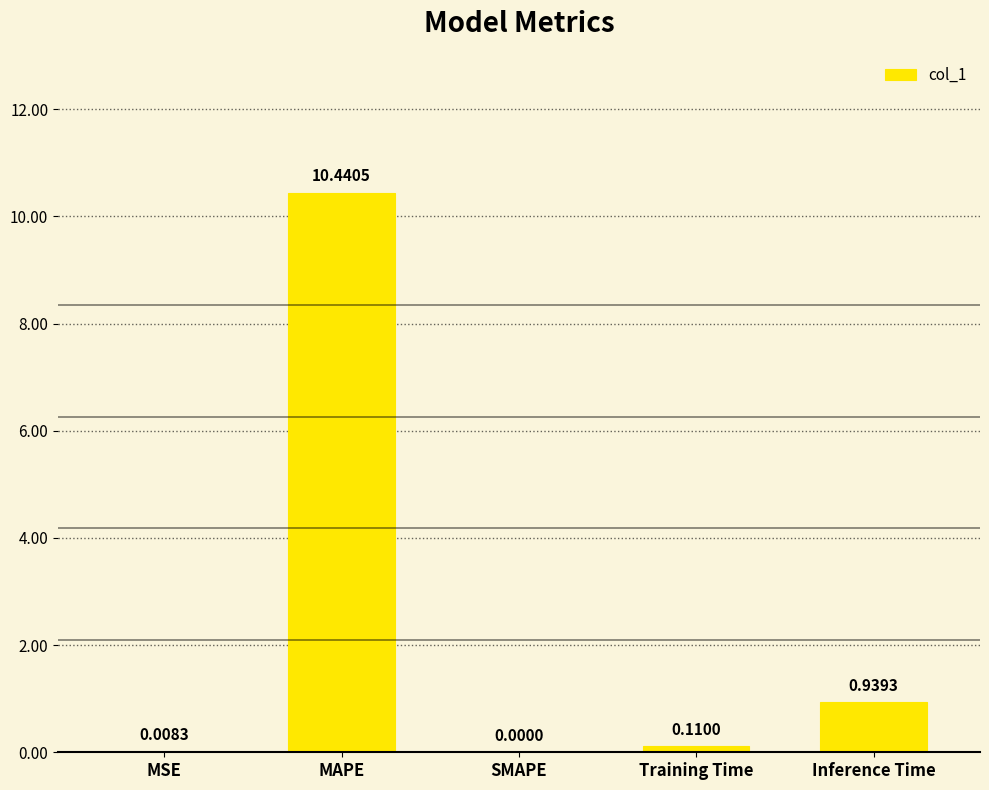

True or false: the data shows 1.4 at Inference Time.

False